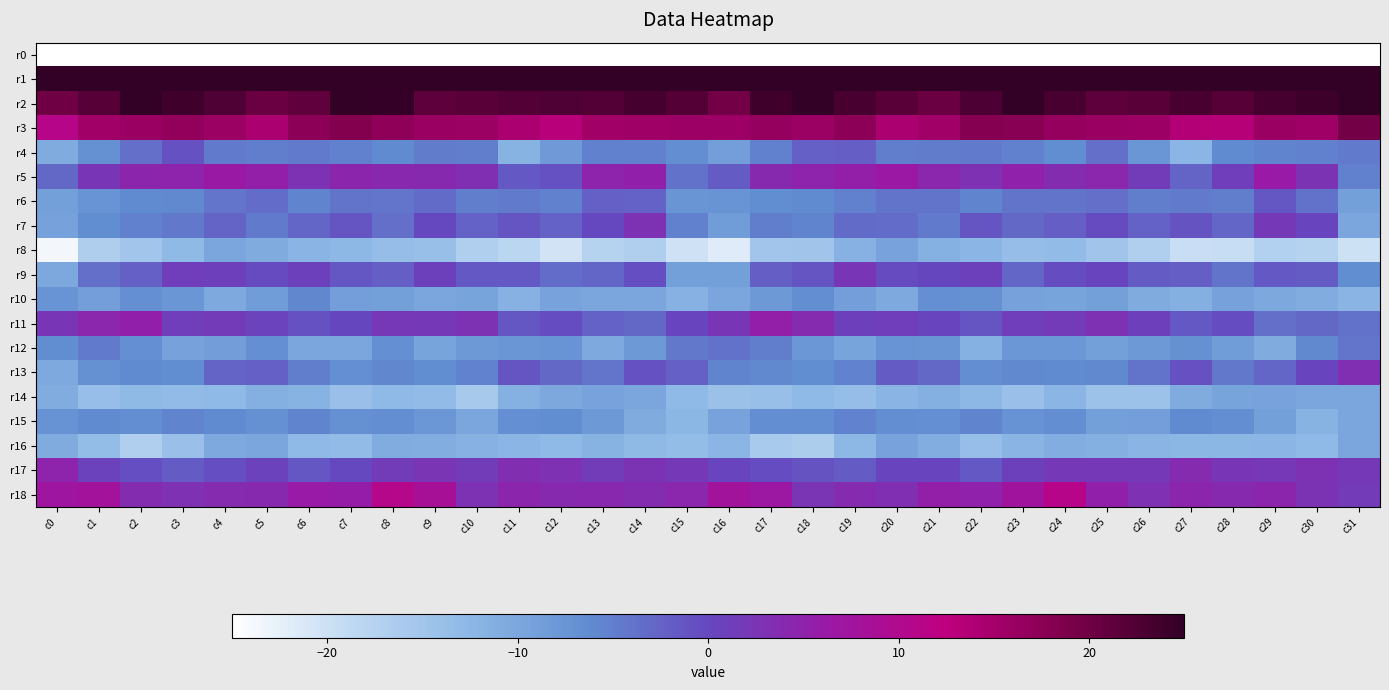

What is the maximum value shown in the chart?

68.1